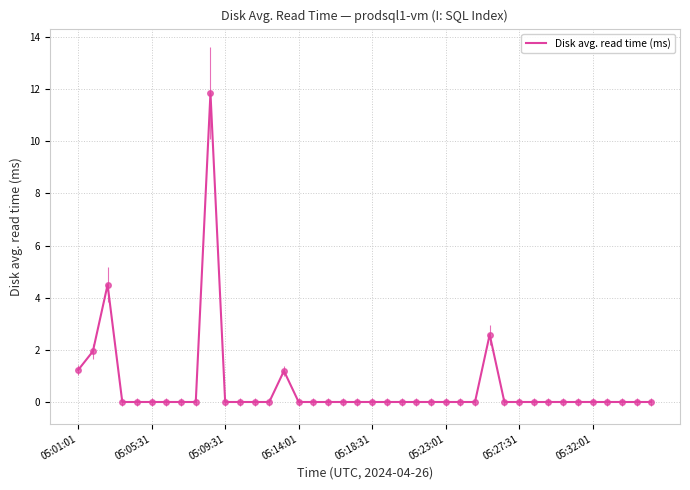

What is the maximum value shown in the chart?

11.9